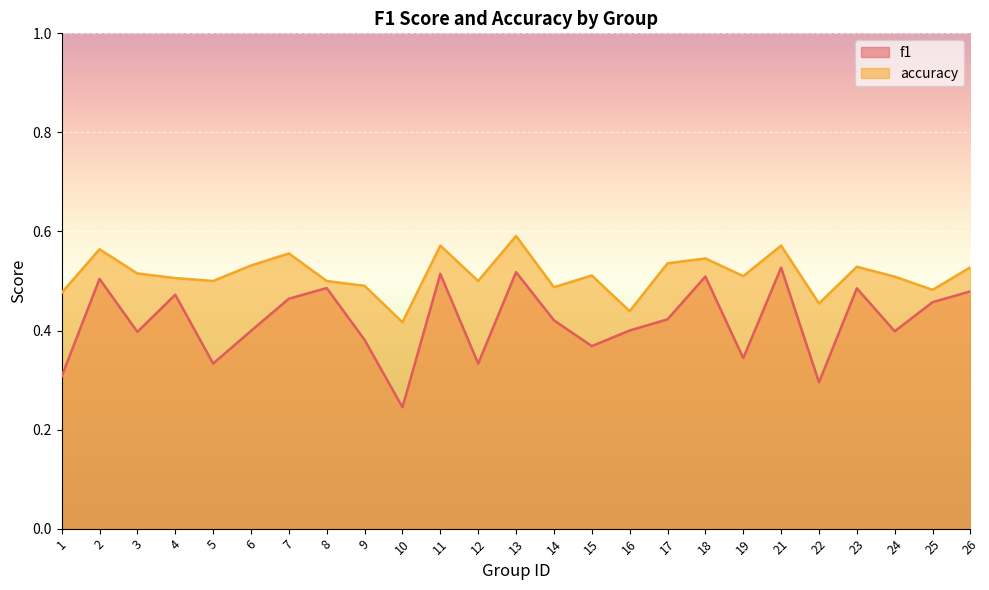

How many lines are shown in the chart?

2